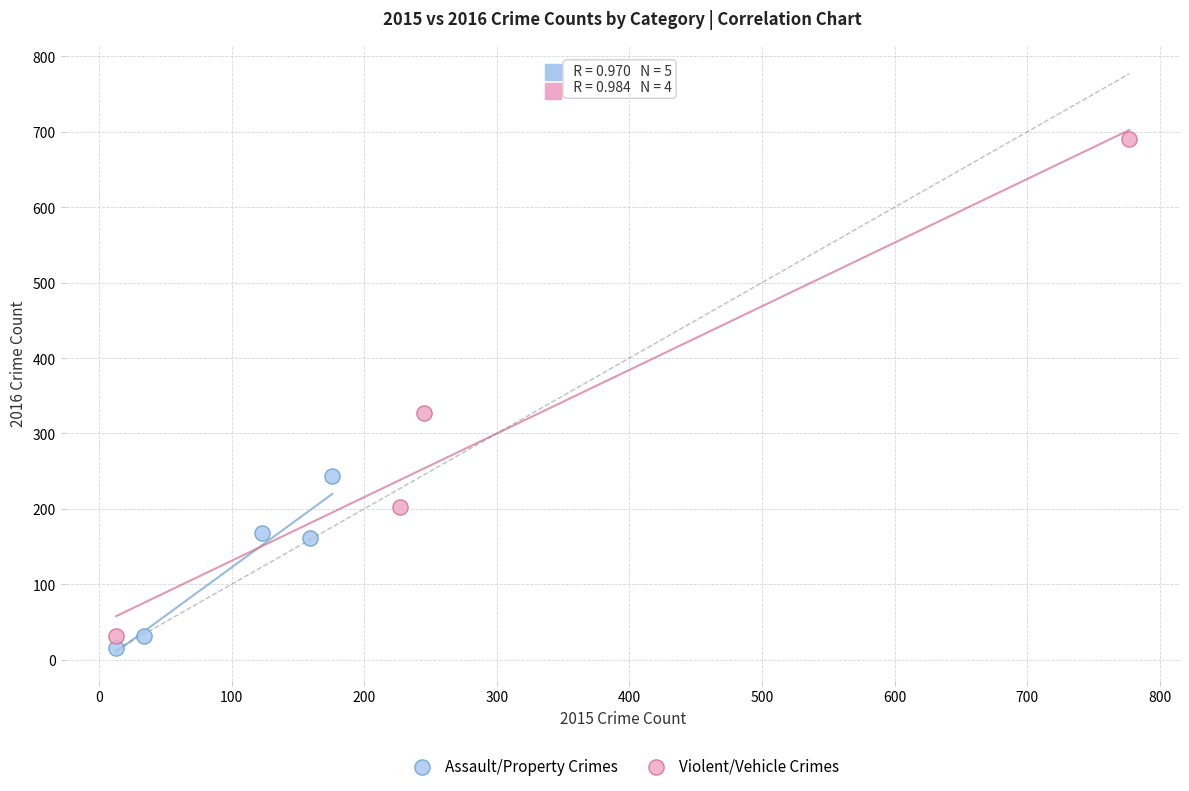

Which series has the largest Y range (max minus min)?

Violent/Vehicle Crimes